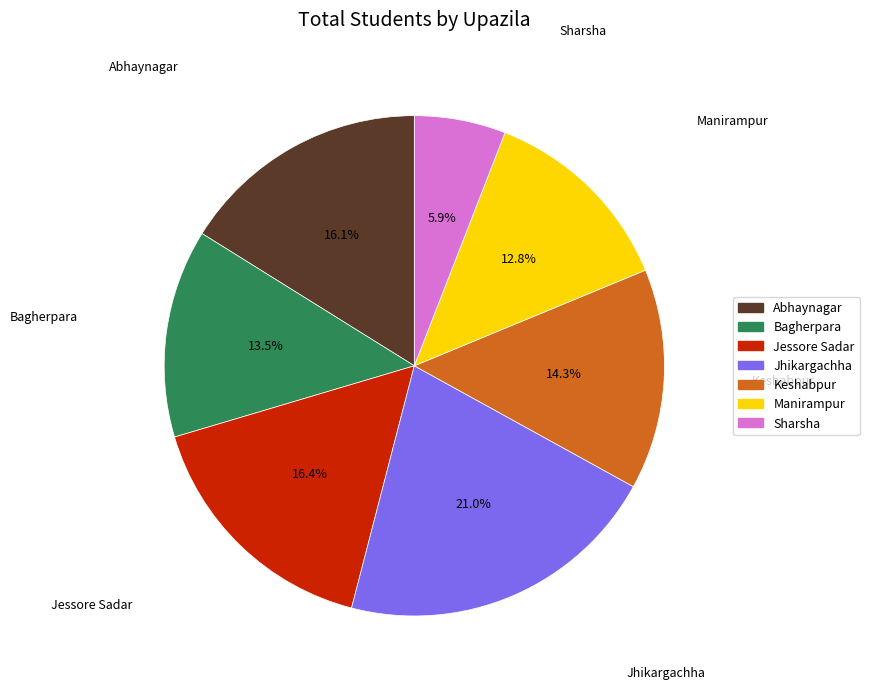

Is Sharsha the majority of the pie?

No